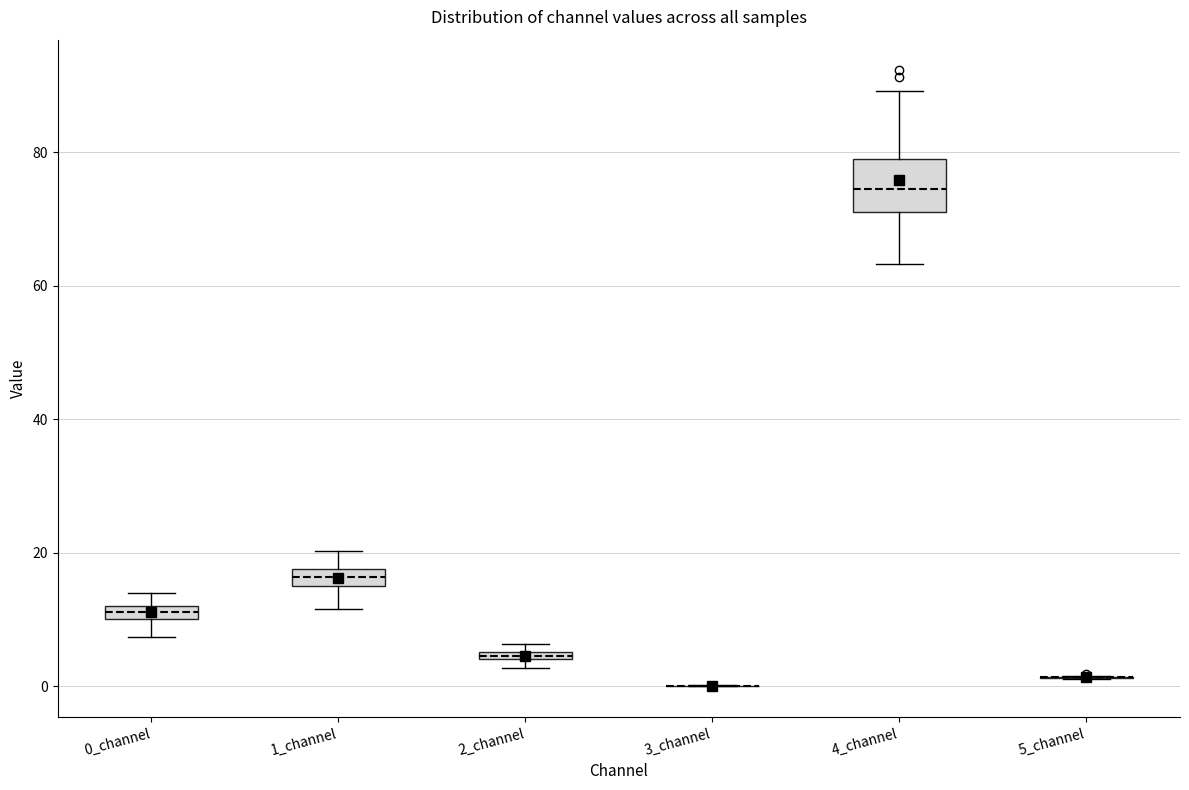

Which box is the tallest, from its lower edge to its upper edge?

4_channel